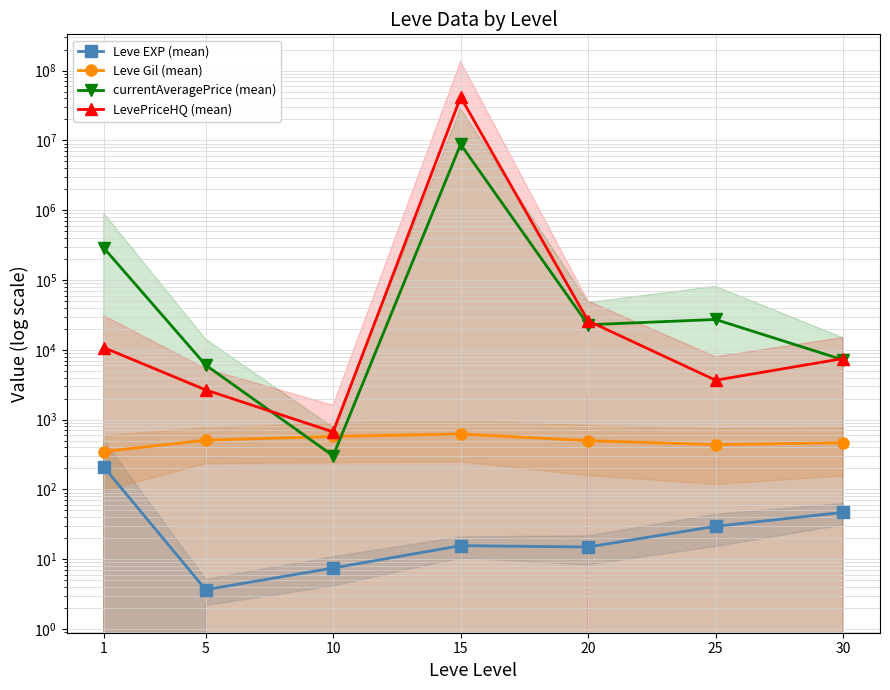

Which series has the largest total across all categories?

LevePriceHQ (mean)